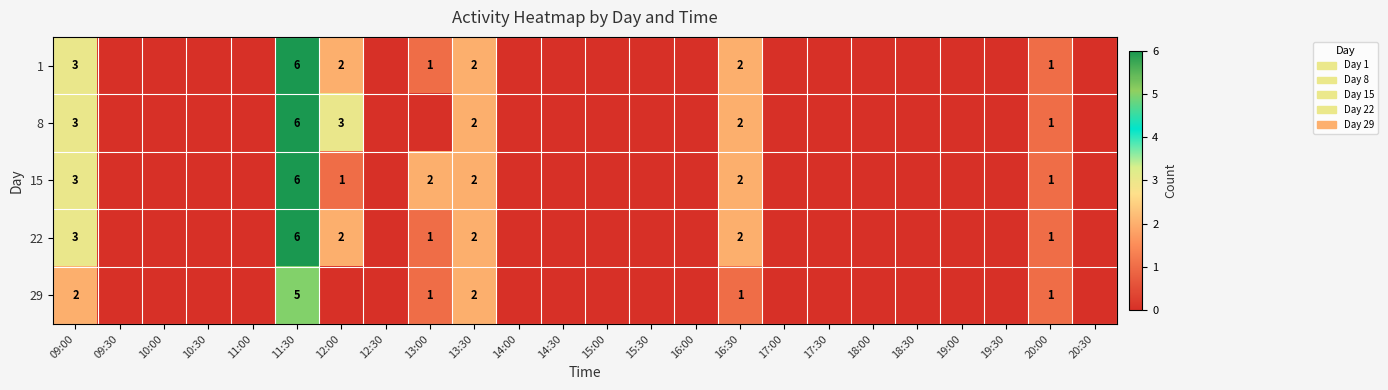

The value of 22 at 09:00 is 1. True or false?

False